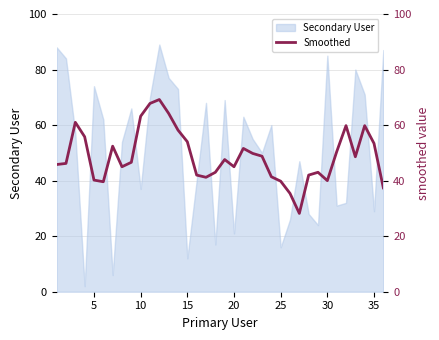

Does the chart display data point markers on the line(s)?

No